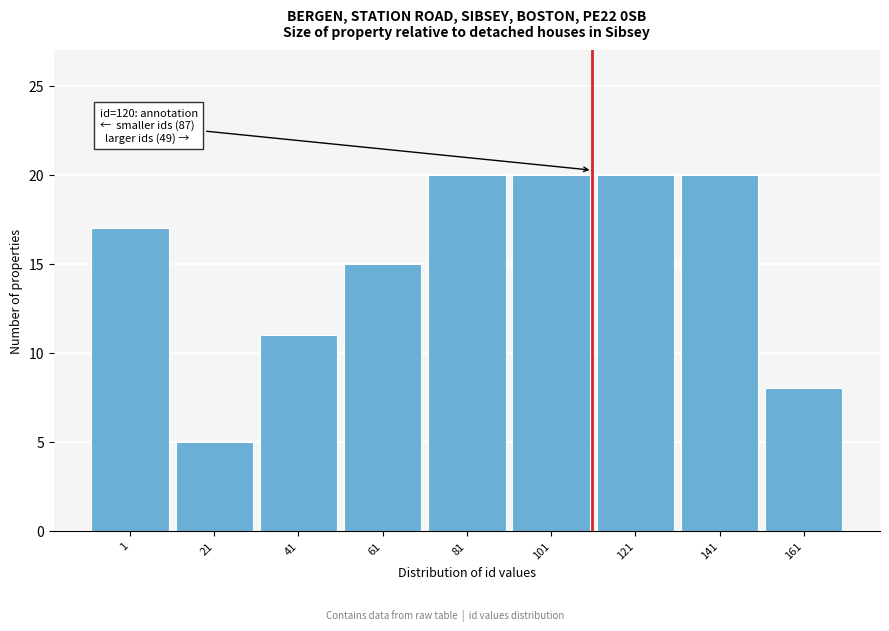

Reading left to right, extract all data points from this chart.

1=17	21=5	41=11	61=15	81=20	101=20	121=20	141=20	161=8